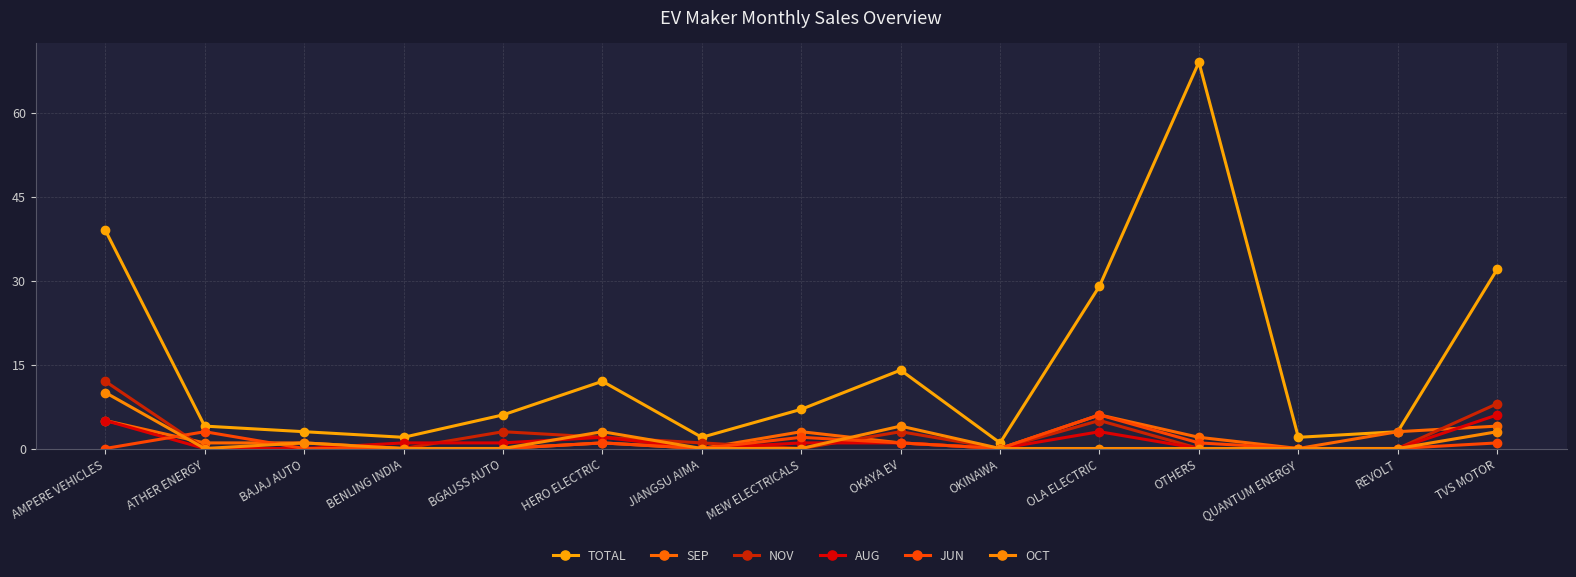

What is the total value across all series at MEW ELECTRICALS?

13